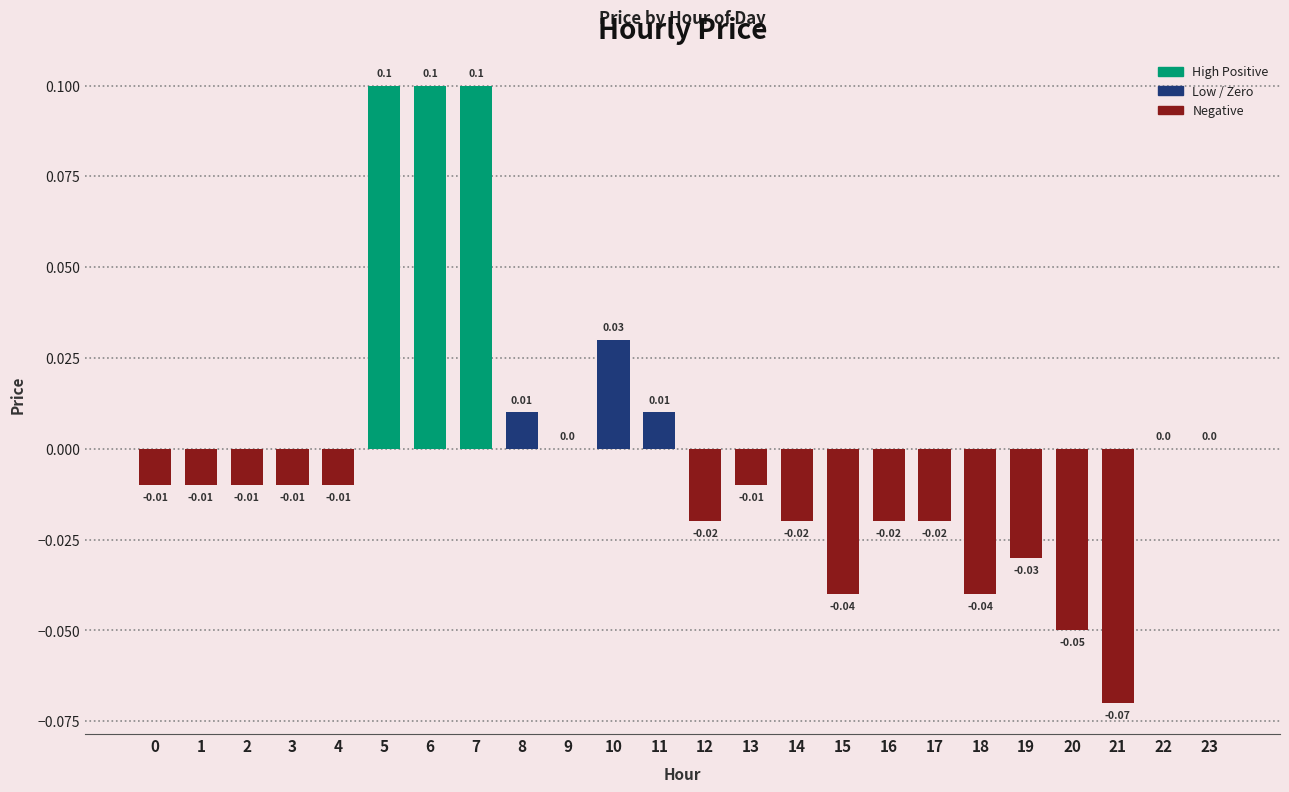

How many distinct data groups are displayed?

1